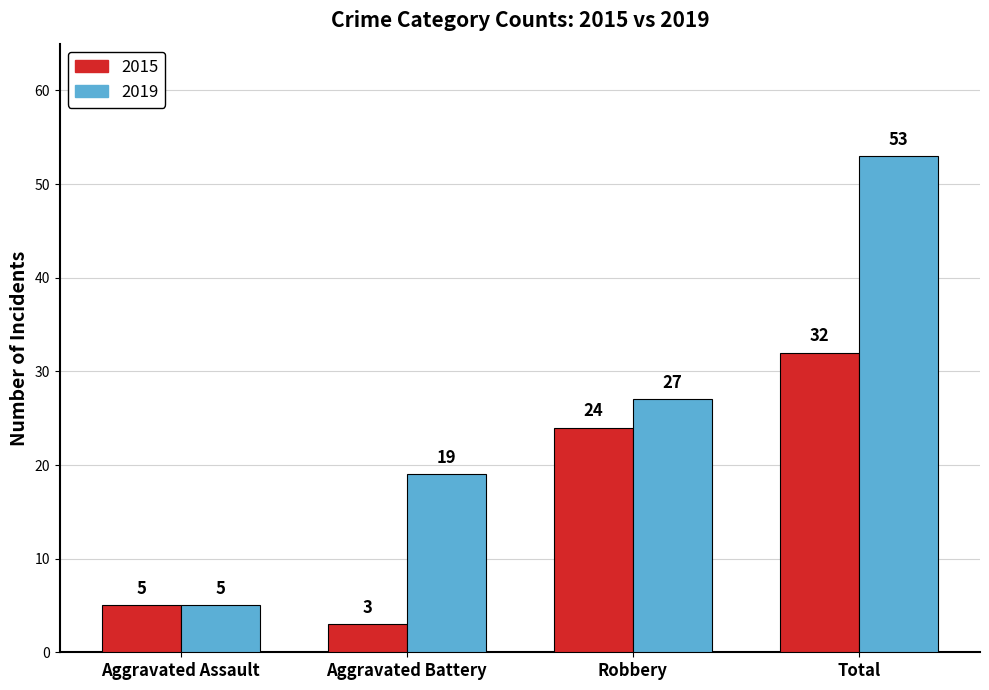

What is the highest value of the 2019 series?

53